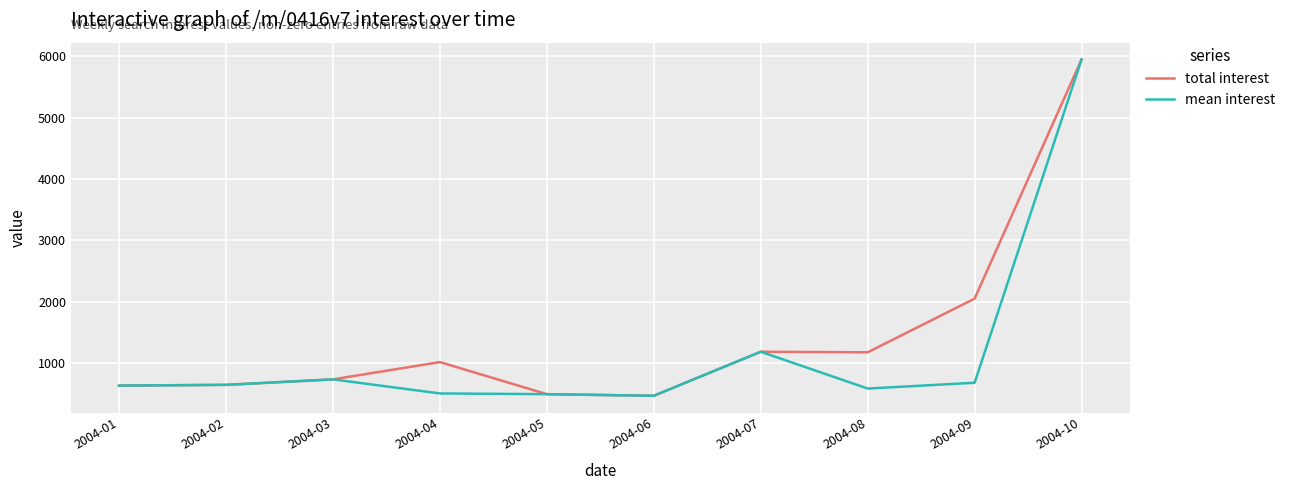

Rank the series by their average value, from lowest to highest.

mean interest, total interest